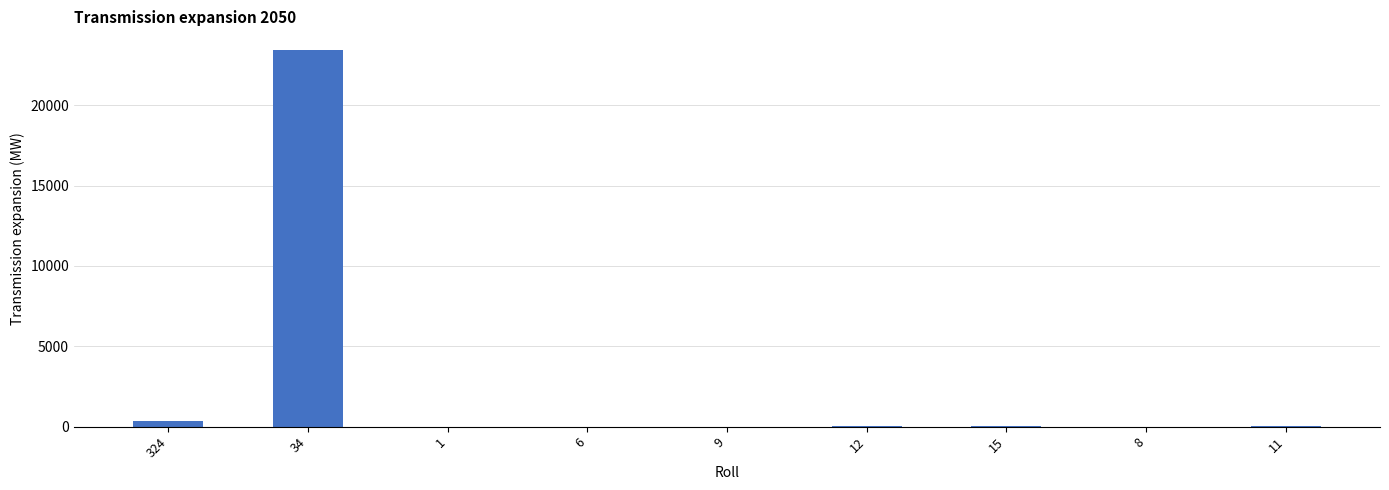

At which label does the data first exceed 13?

324